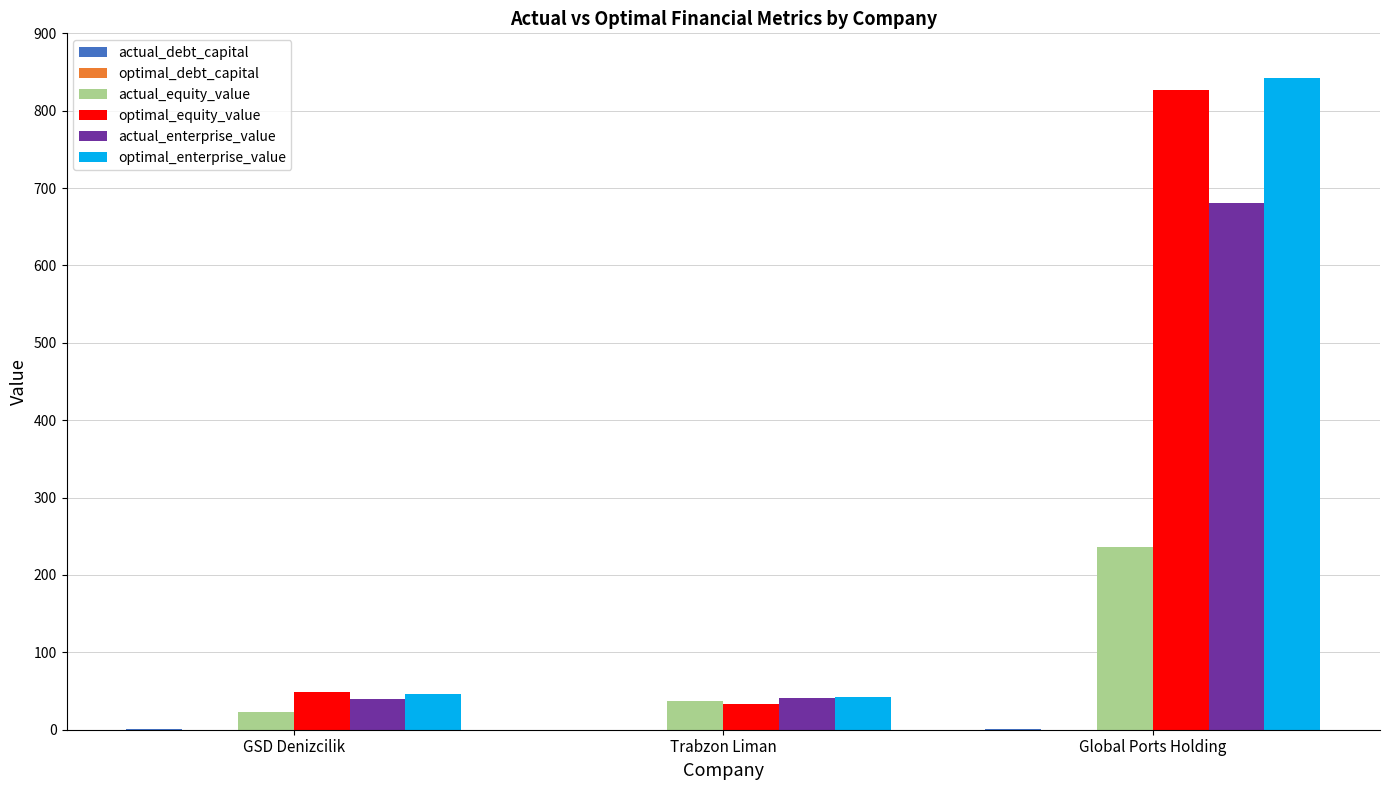

Is it true that actual_enterprise_value equals 40.6 at Trabzon Liman?

True